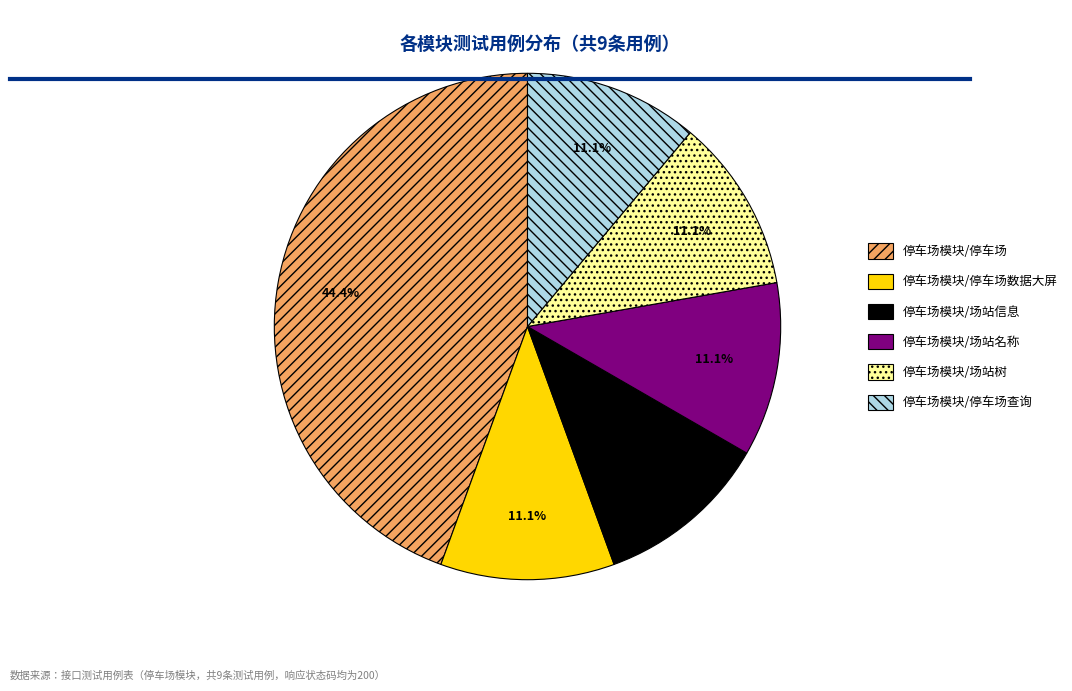

To the nearest percent, what is the average slice percentage?

17%